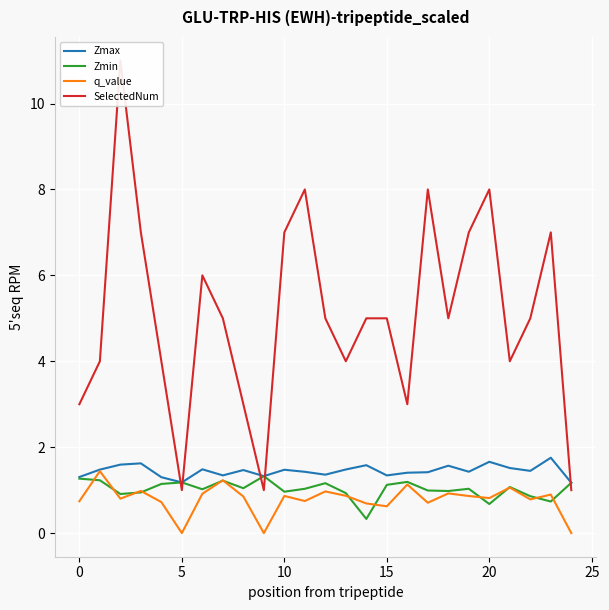

What are all the series names shown in the legend?

Zmax, Zmin, q_value, SelectedNum